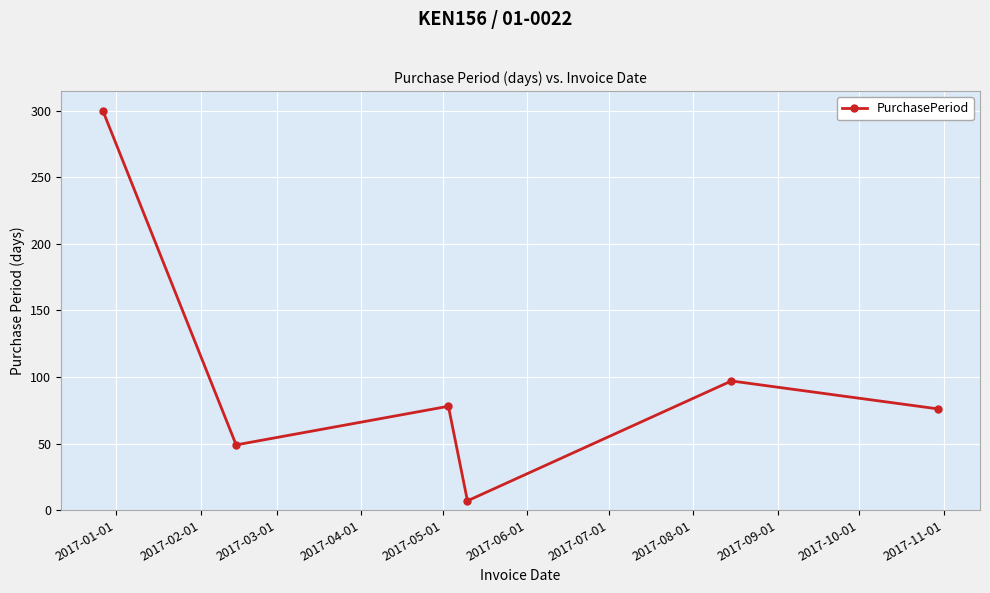

How many interior local peaks (higher than both neighbors) does the data have?

2